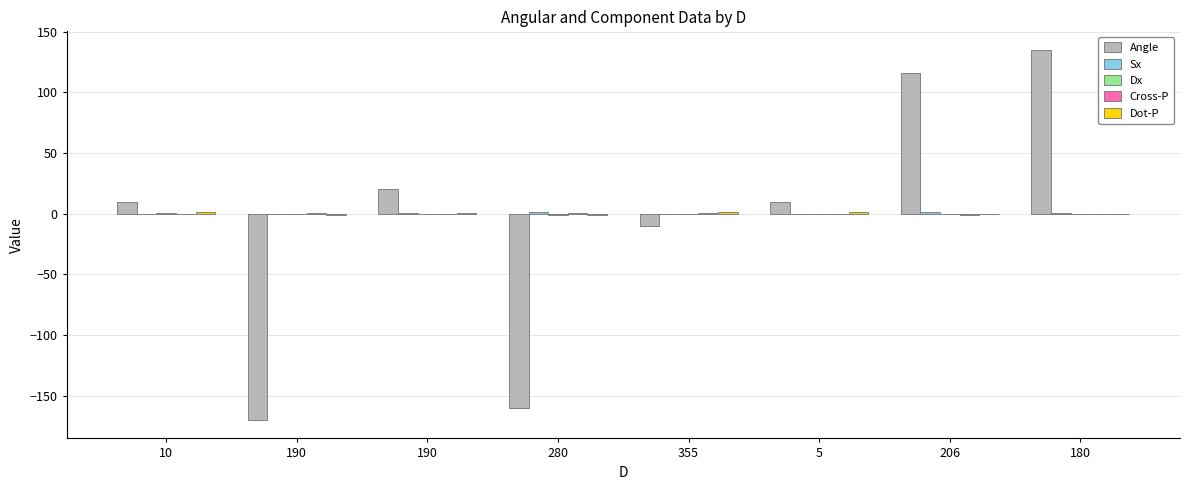

Is the value of Sx at 180 greater than the value of Dx at 190?

Yes